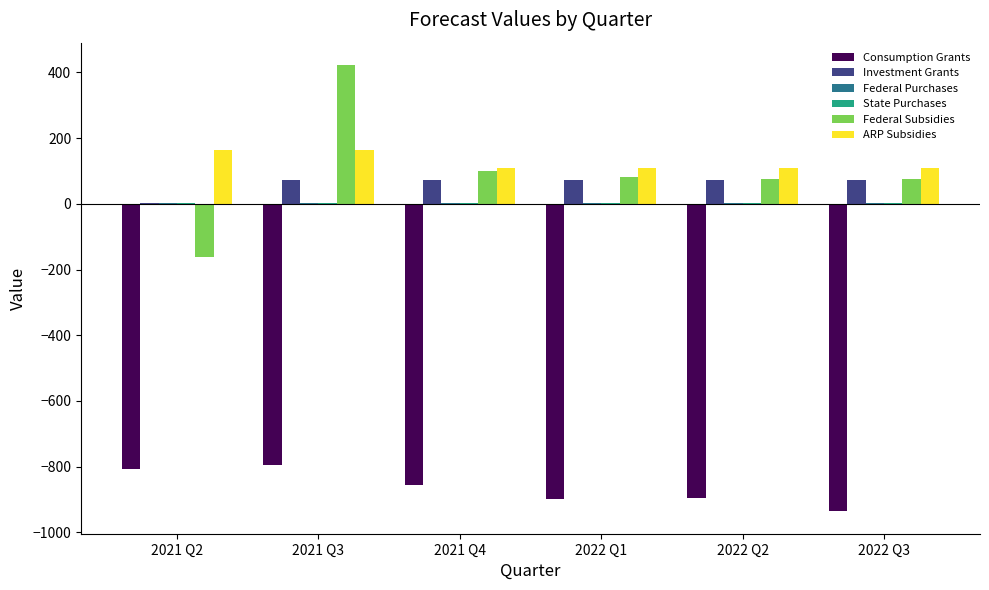

Does the chart contain stacked bars?

No